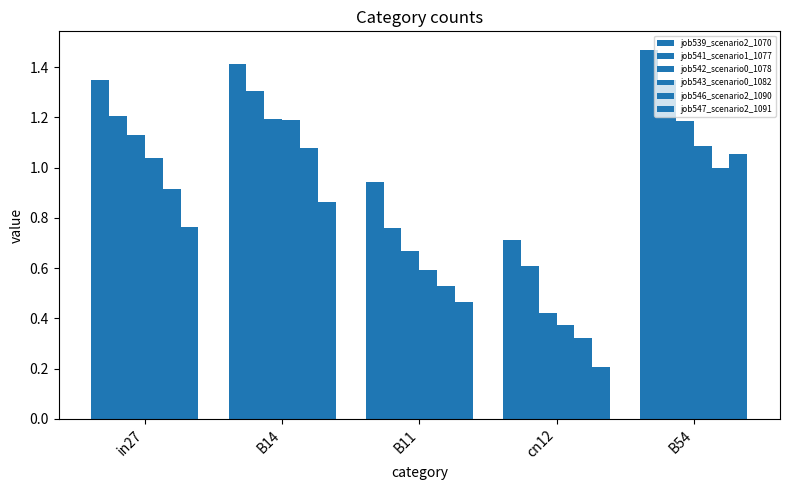

How many bars are there in total?

30